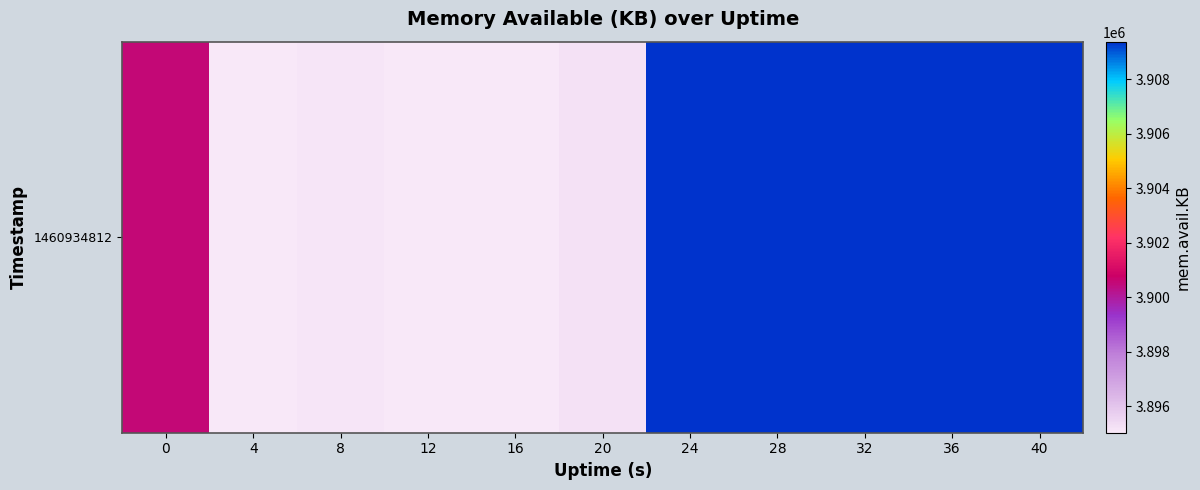

Where does the data first go above 3900564?

24